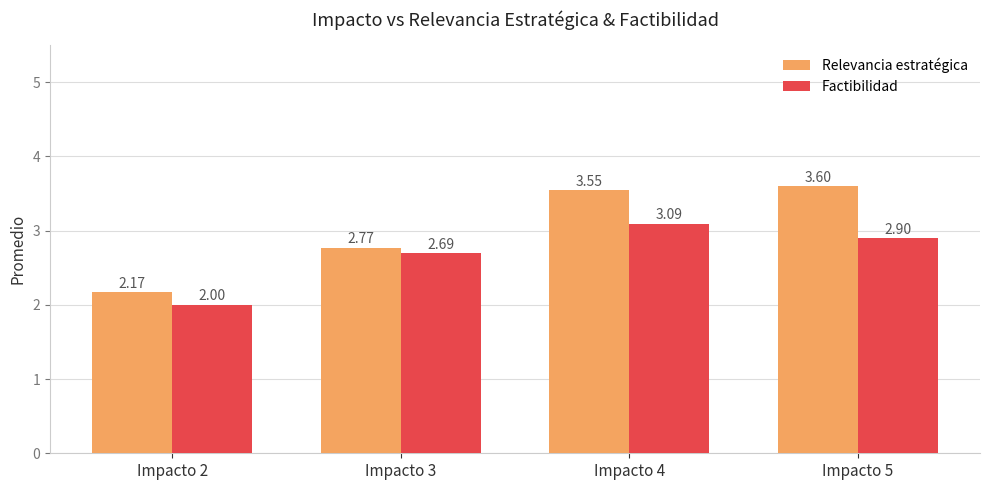

True or false: Factibilidad has a value of 3.1 at Impacto 4.

True